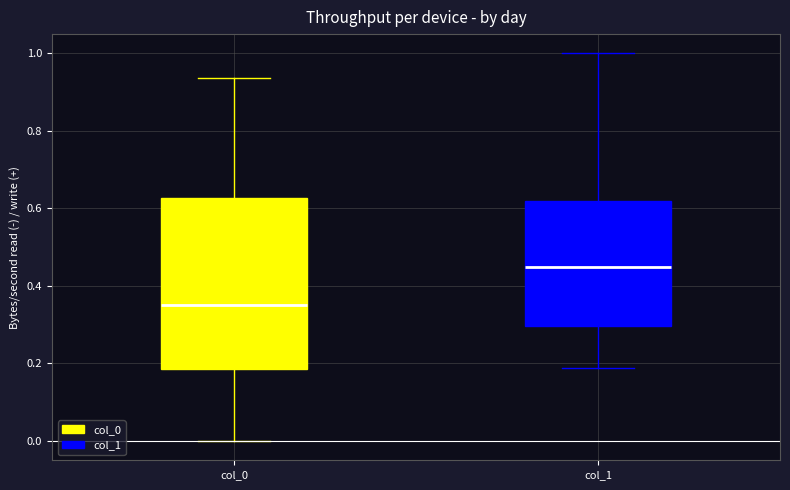

Which box has the highest median line?

col_1